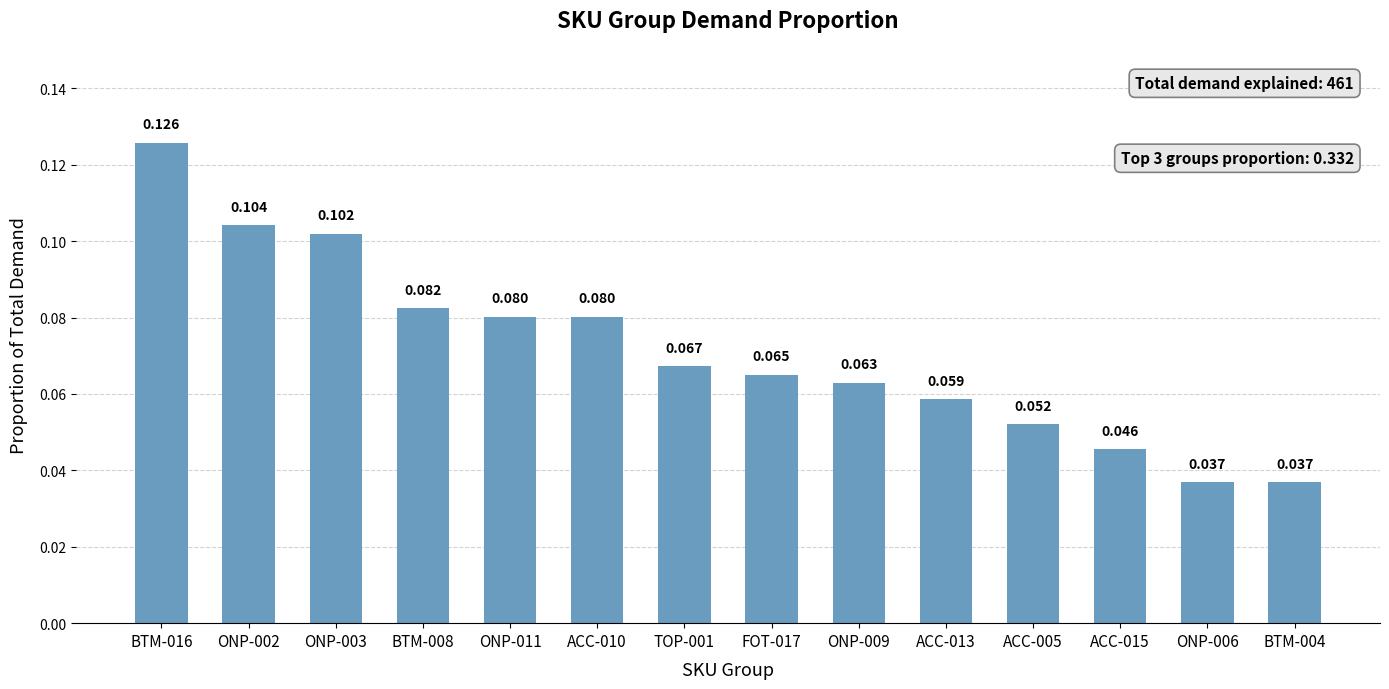

The chart shows a value of 0.1 at TOP-001. True or false?

True